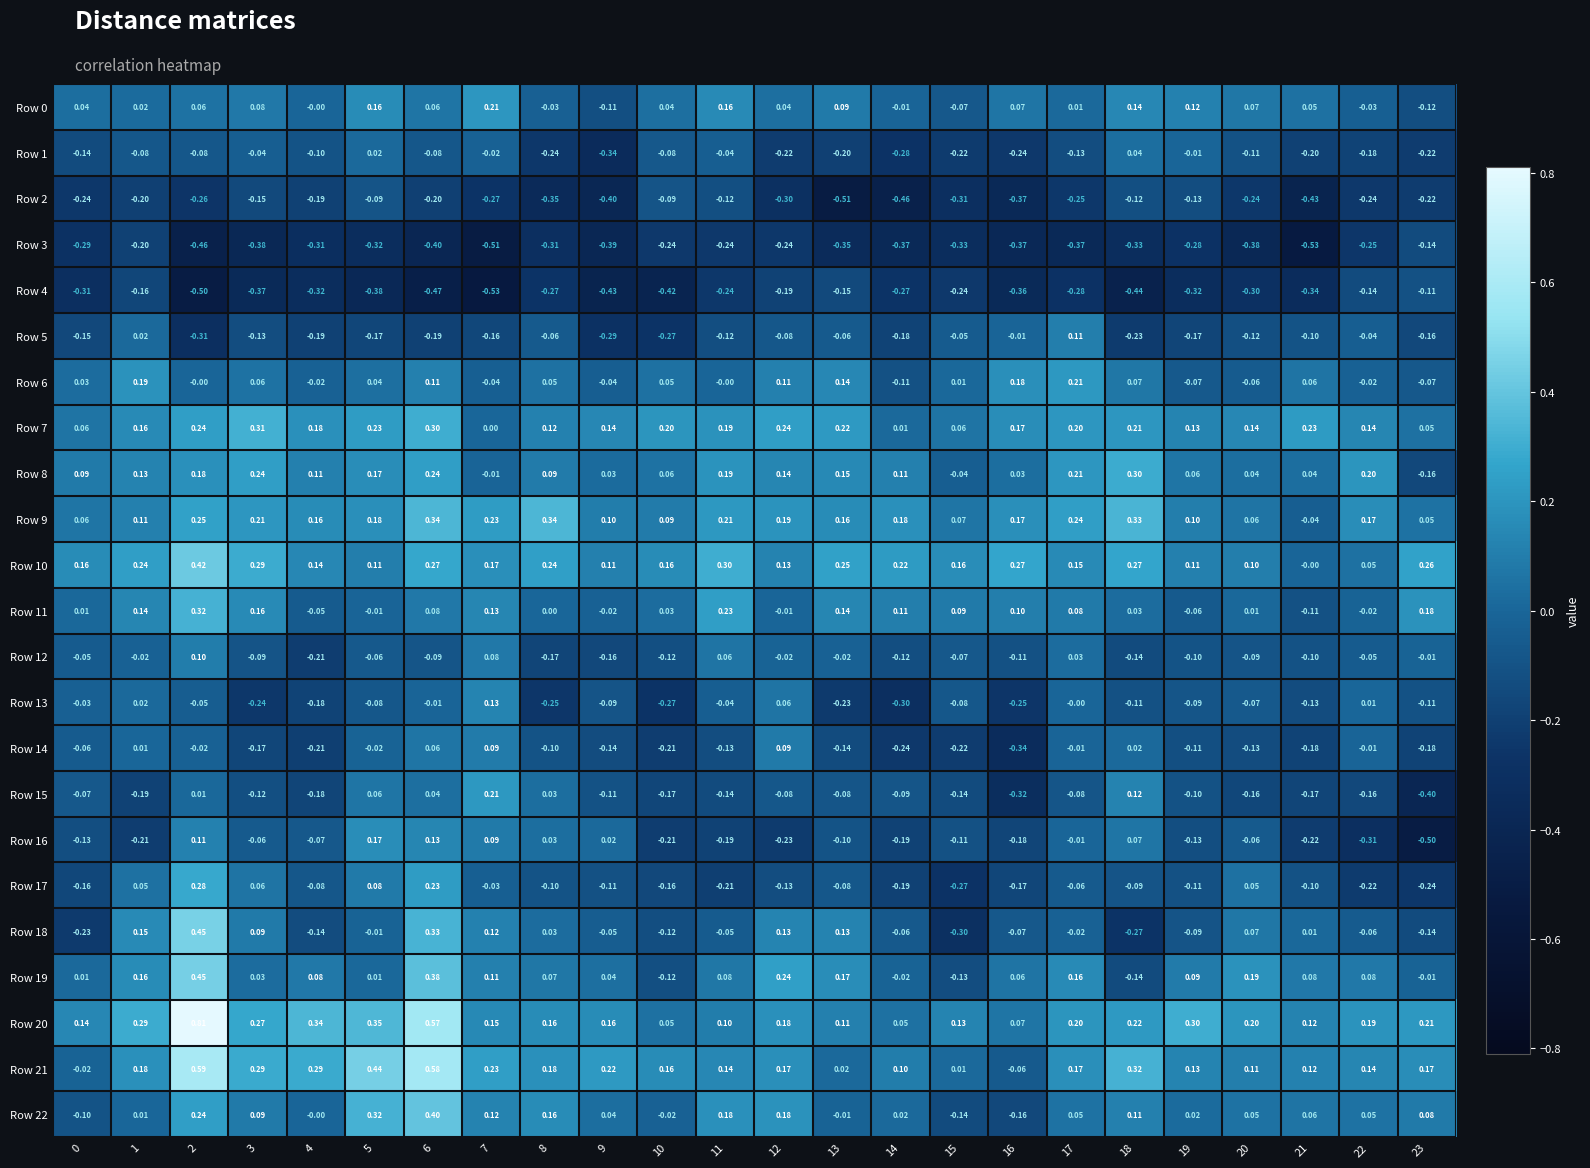

Is the value of Row 6 at 11 greater than the value of Row 8 at 22?

No